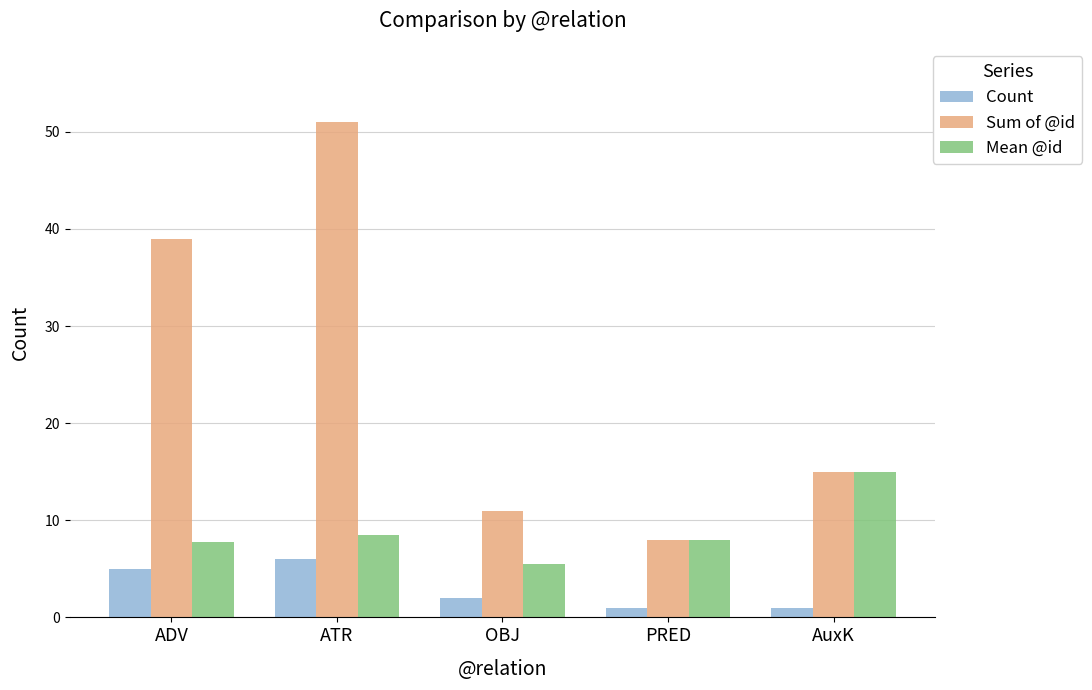

Rank the categories by Sum of @id value from lowest to highest.

PRED, OBJ, AuxK, ADV, ATR